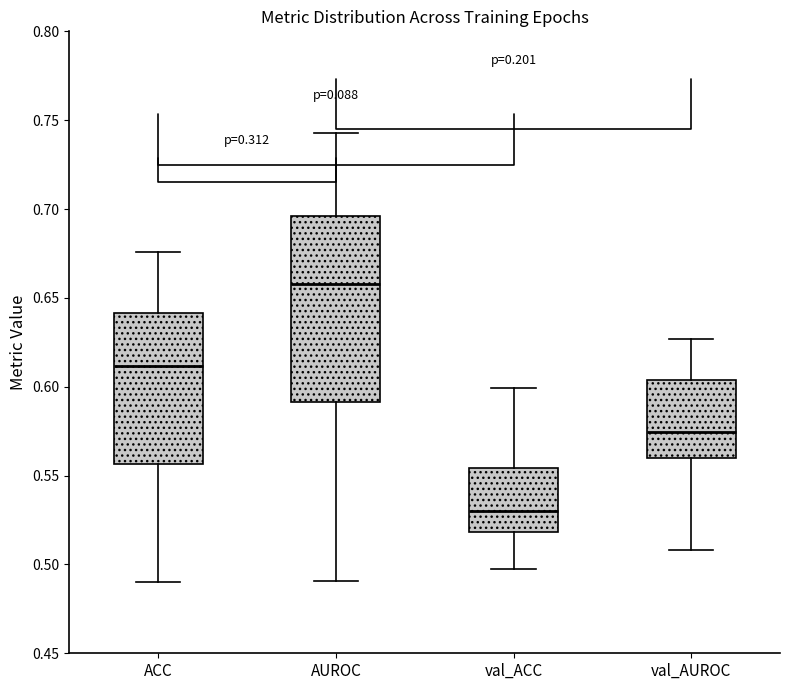

Reading left to right, transcribe this box plot: for each box, give where its median line is, the range the box spans, and where its two whiskers end, as read against the y-axis. The values are not printed on the chart, so give them approximately, as read against the axis.

ACC: median 0.610, box 0.555 to 0.640, whiskers 0.490 to 0.675
AUROC: median 0.660, box 0.590 to 0.695, whiskers 0.490 to 0.745
val_ACC: median 0.530, box 0.520 to 0.555, whiskers 0.495 to 0.600
val_AUROC: median 0.575, box 0.560 to 0.605, whiskers 0.510 to 0.625